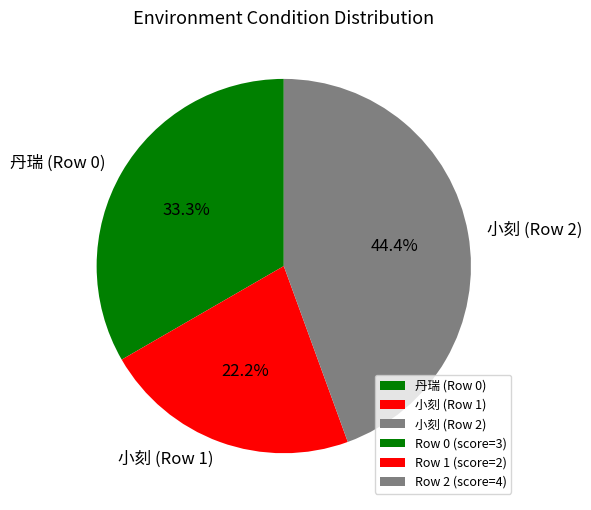

Is it true that 小刻 (Row 2) is 44% of the pie?

True